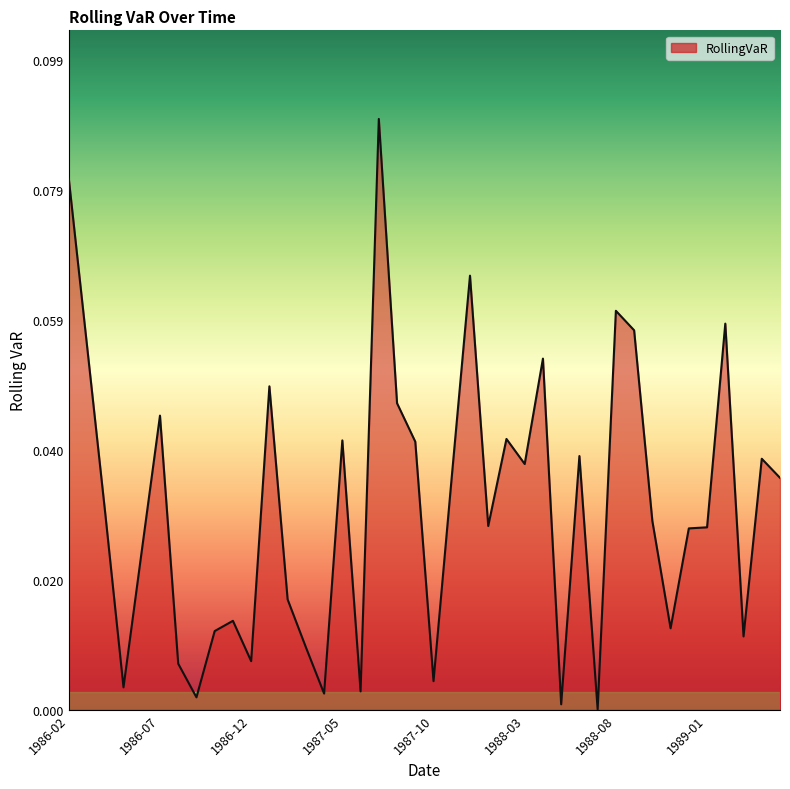

Rank the categories by value from highest to lowest.

1987-07, 1986-02, 1987-12, 1988-08, 1989-02, 1988-09, 1986-03, 1988-04, 1987-01, 1987-08, 1986-07, 1988-02, 1987-05, 1987-09, 1988-06, 1989-04, 1988-03, 1987-11, 1989-05, 1986-04, 1988-10, 1988-01, 1989-01, 1988-12, 1986-06, 1987-02, 1986-11, 1988-11, 1986-10, 1989-03, 1987-03, 1986-12, 1986-08, 1987-10, 1986-05, 1987-06, 1987-04, 1986-09, 1988-05, 1988-07